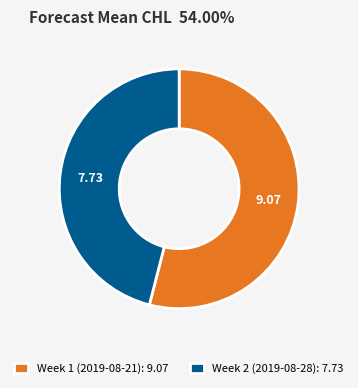

What is the ratio of the value at Week 2 (2019-08-28): 7.73 to the value at Week 1 (2019-08-21): 9.07?

0.9